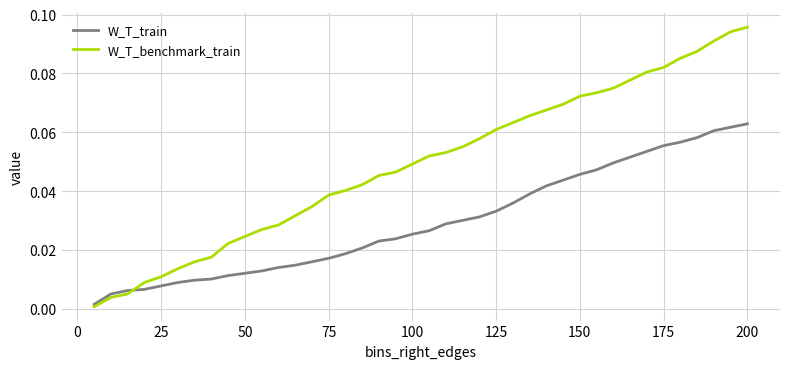

Which series ends up on top after the final intersection of W_T_train and W_T_benchmark_train?

W_T_benchmark_train